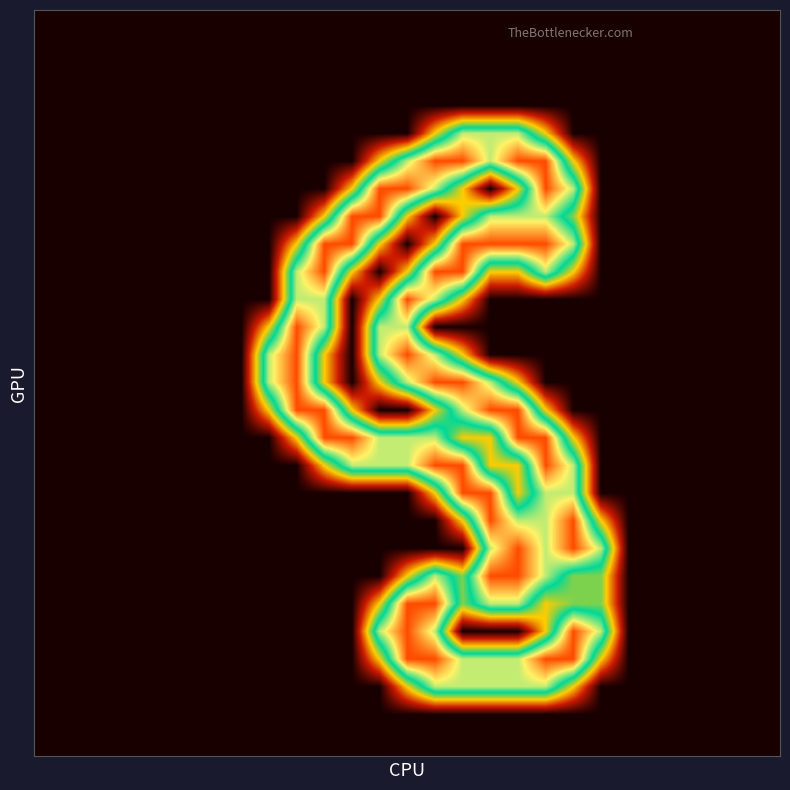

How many categories are shown in the chart?

27